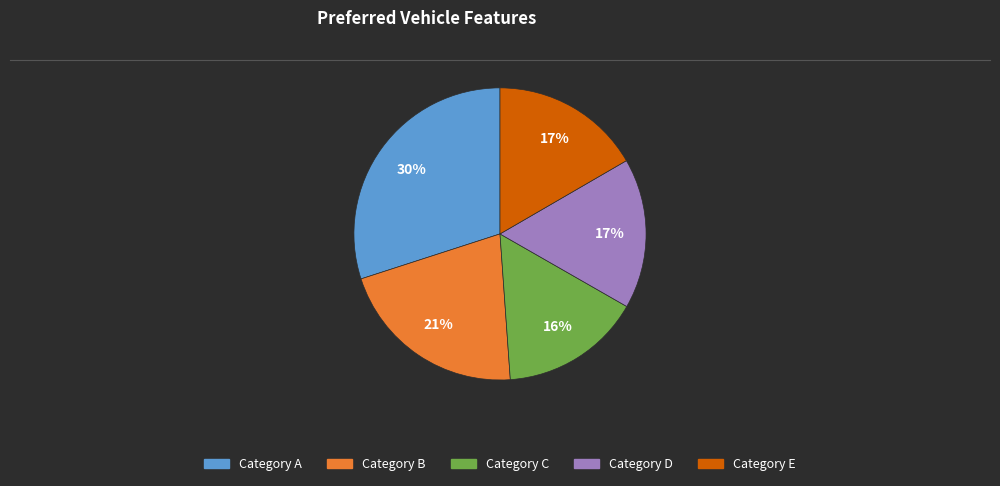

To the nearest percent, what is the average slice percentage?

20%